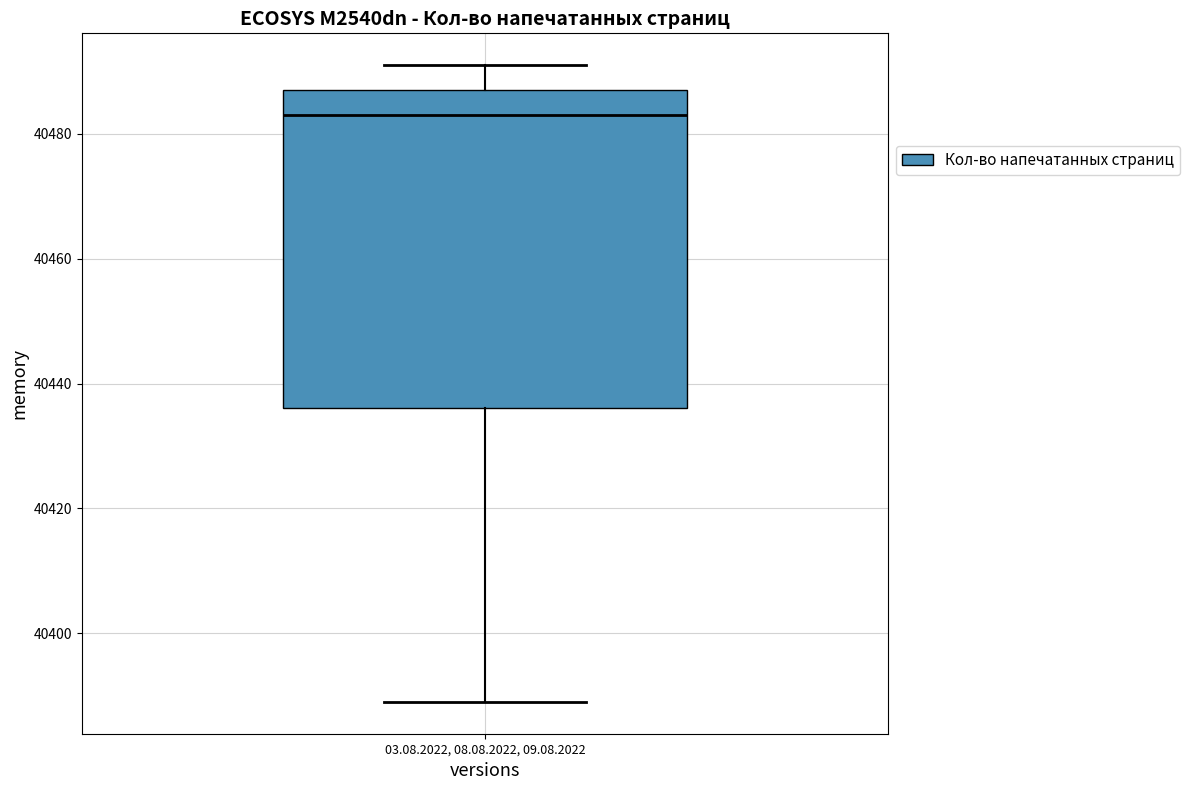

Where does the upper whisker of the box for 03.08.2022, 08.08.2022, 09.08.2022 end on the y-axis? The values are not printed on the chart, so give them approximately, as read against the axis.

40492